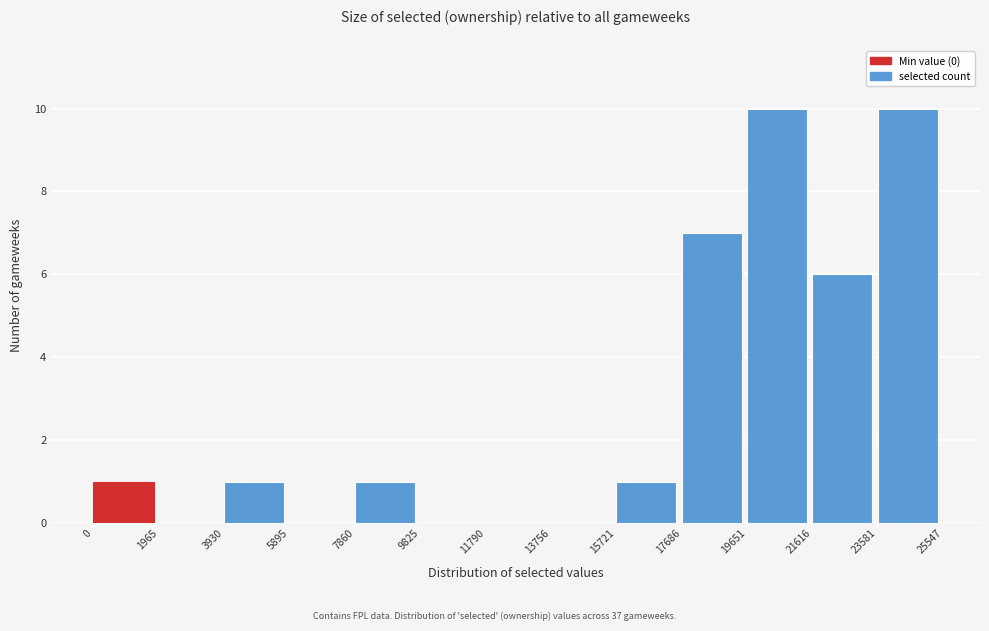

What is the height of the bar covering 7860 to 9825 on the x-axis? The values are not printed on the chart, so give them approximately, as read against the axis.

1